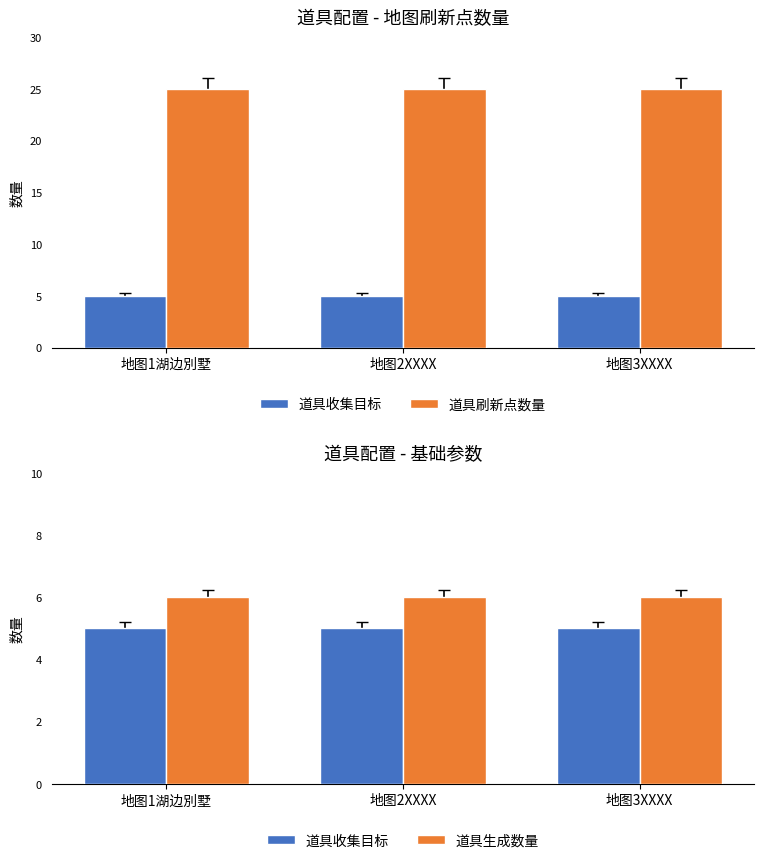

What is the label of the 3rd bar from the right?

地图1湖边別墅